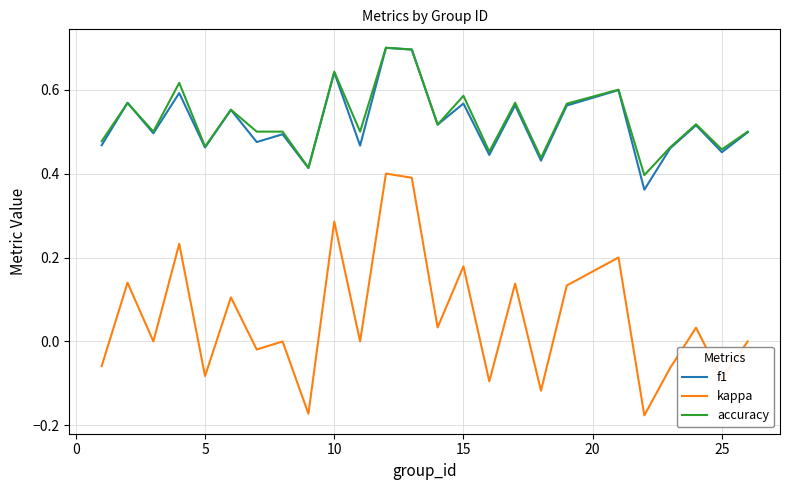

How many interior local peaks does the kappa series have?

10